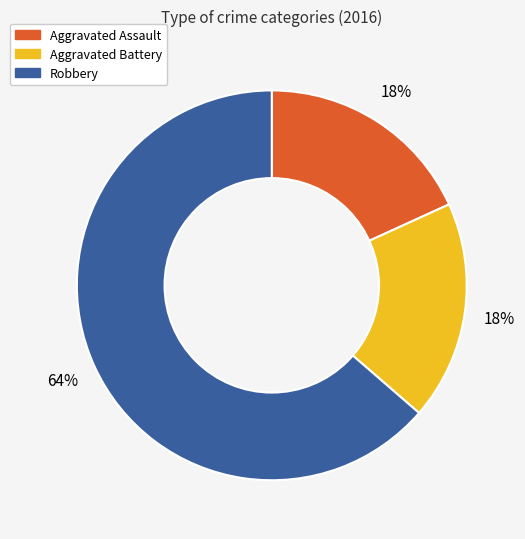

Which category has the biggest portion of the pie?

Robbery